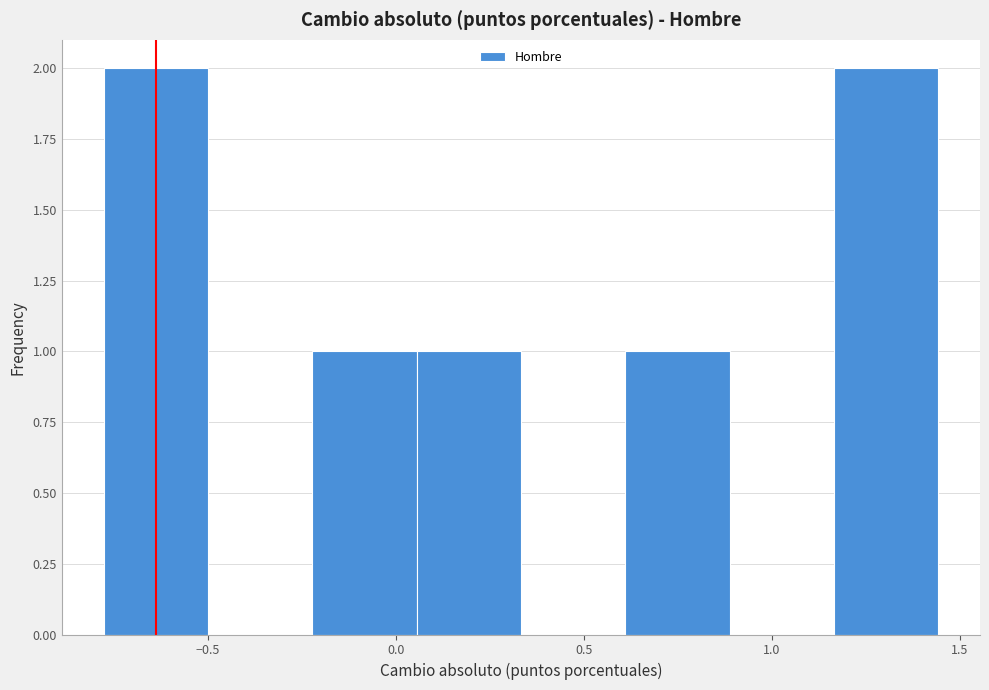

Reading left to right, transcribe this chart: for each bar, give the range it covers on the x-axis and its height. Neither the bar edges nor the heights are printed on the chart, so give them approximately, as read against the axes.

-0.80 to -0.50: 2
-0.50 to -0.20: 0
-0.20 to 0.05: 1
0.05 to 0.35: 1
0.35 to 0.60: 0
0.60 to 0.90: 1
0.90 to 1.15: 0
1.15 to 1.45: 2